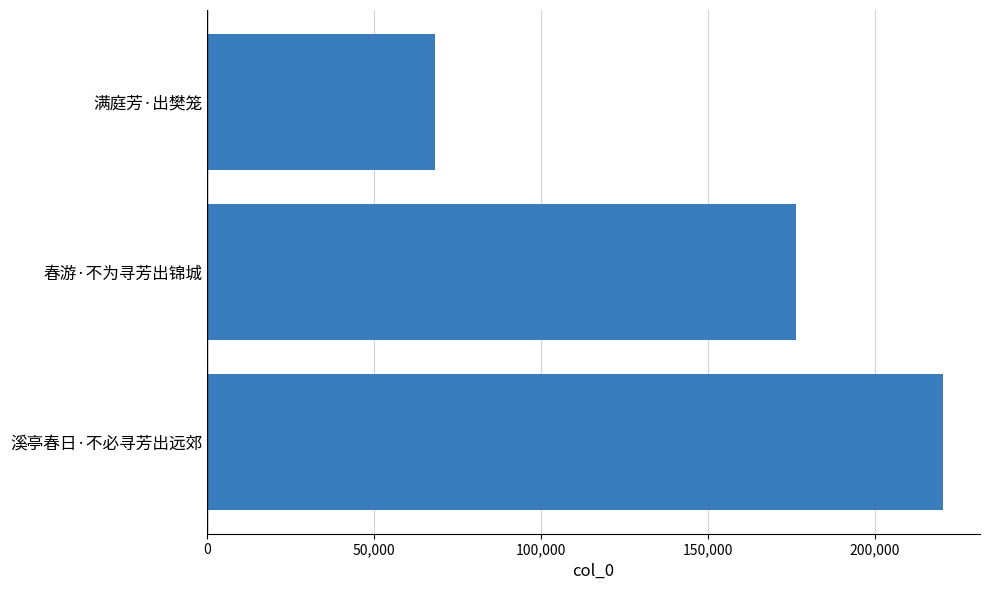

True or false: the data shows 116317 at 满庭芳·出樊笼.

False